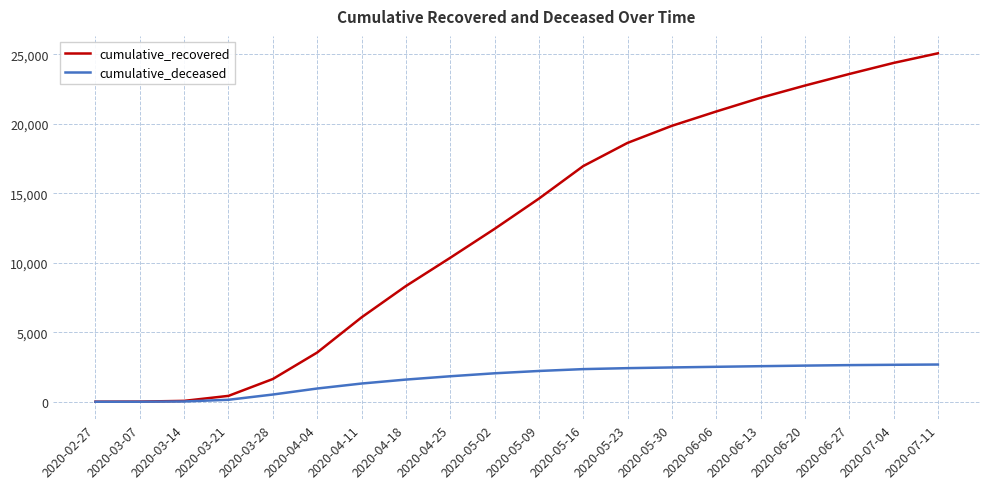

Which series has the largest range (max minus min)?

cumulative_recovered